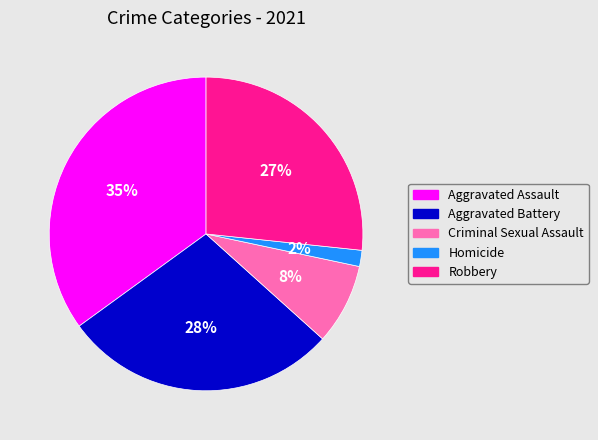

Rank the categories by value from lowest to highest.

Homicide, Criminal Sexual Assault, Robbery, Aggravated Battery, Aggravated Assault